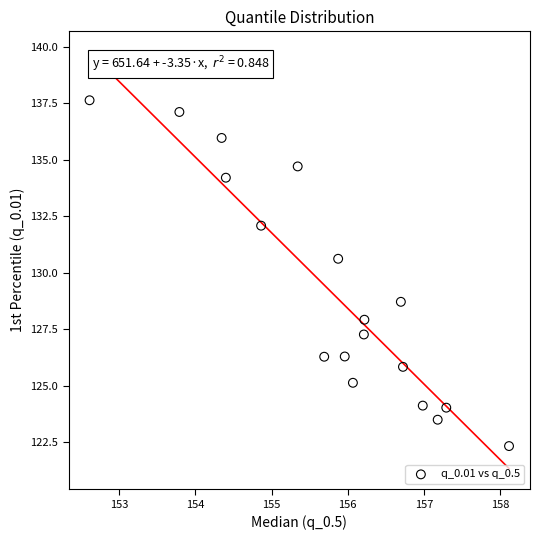

What Y value in the scatter plot is closest to 129?

128.7